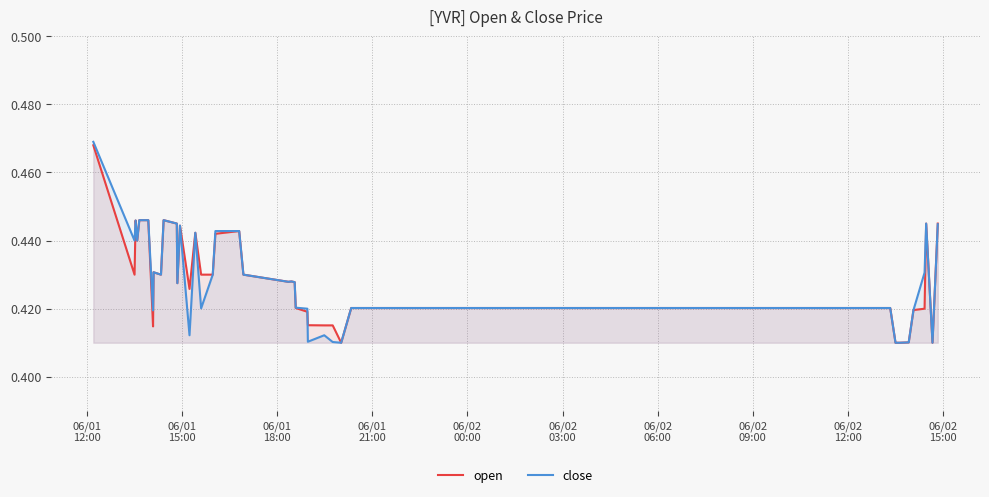

Which series has the largest range (max minus min)?

close